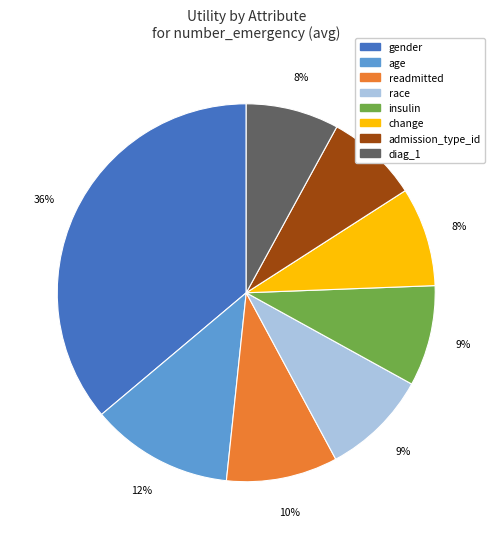

Is it true that change is 1% of the pie?

False